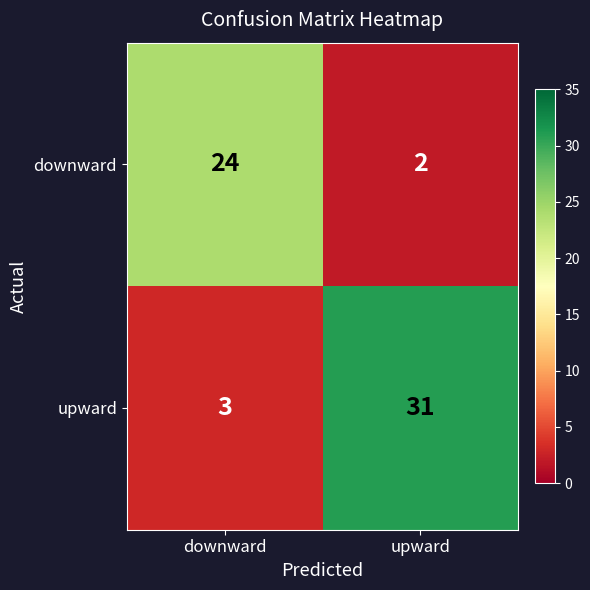

Which label corresponds to the smallest value in the chart?

upward